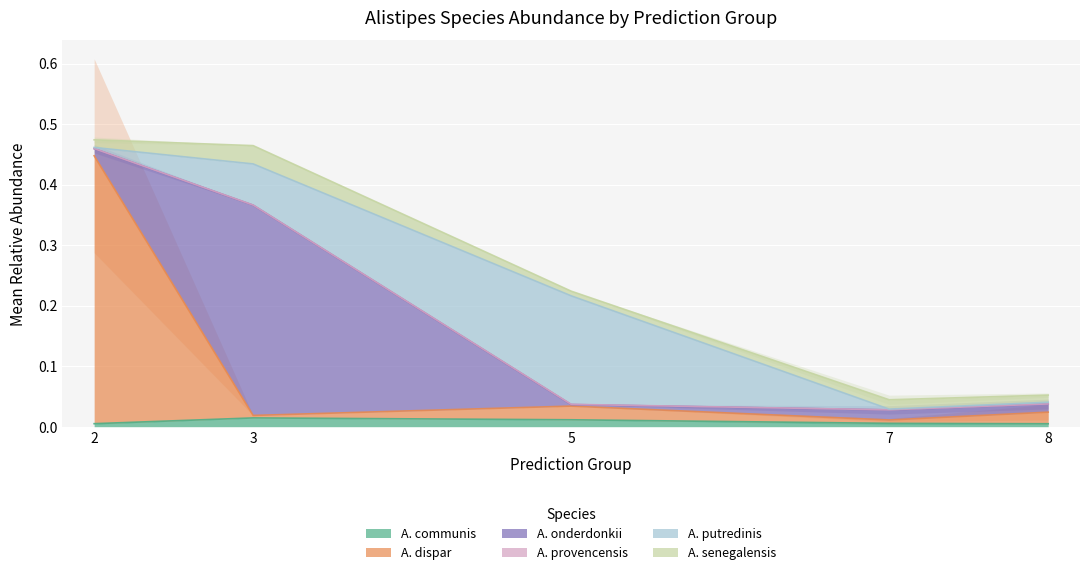

True or false: s__Alistipes senegalensis and s__Alistipes dispar intersect in this chart.

True